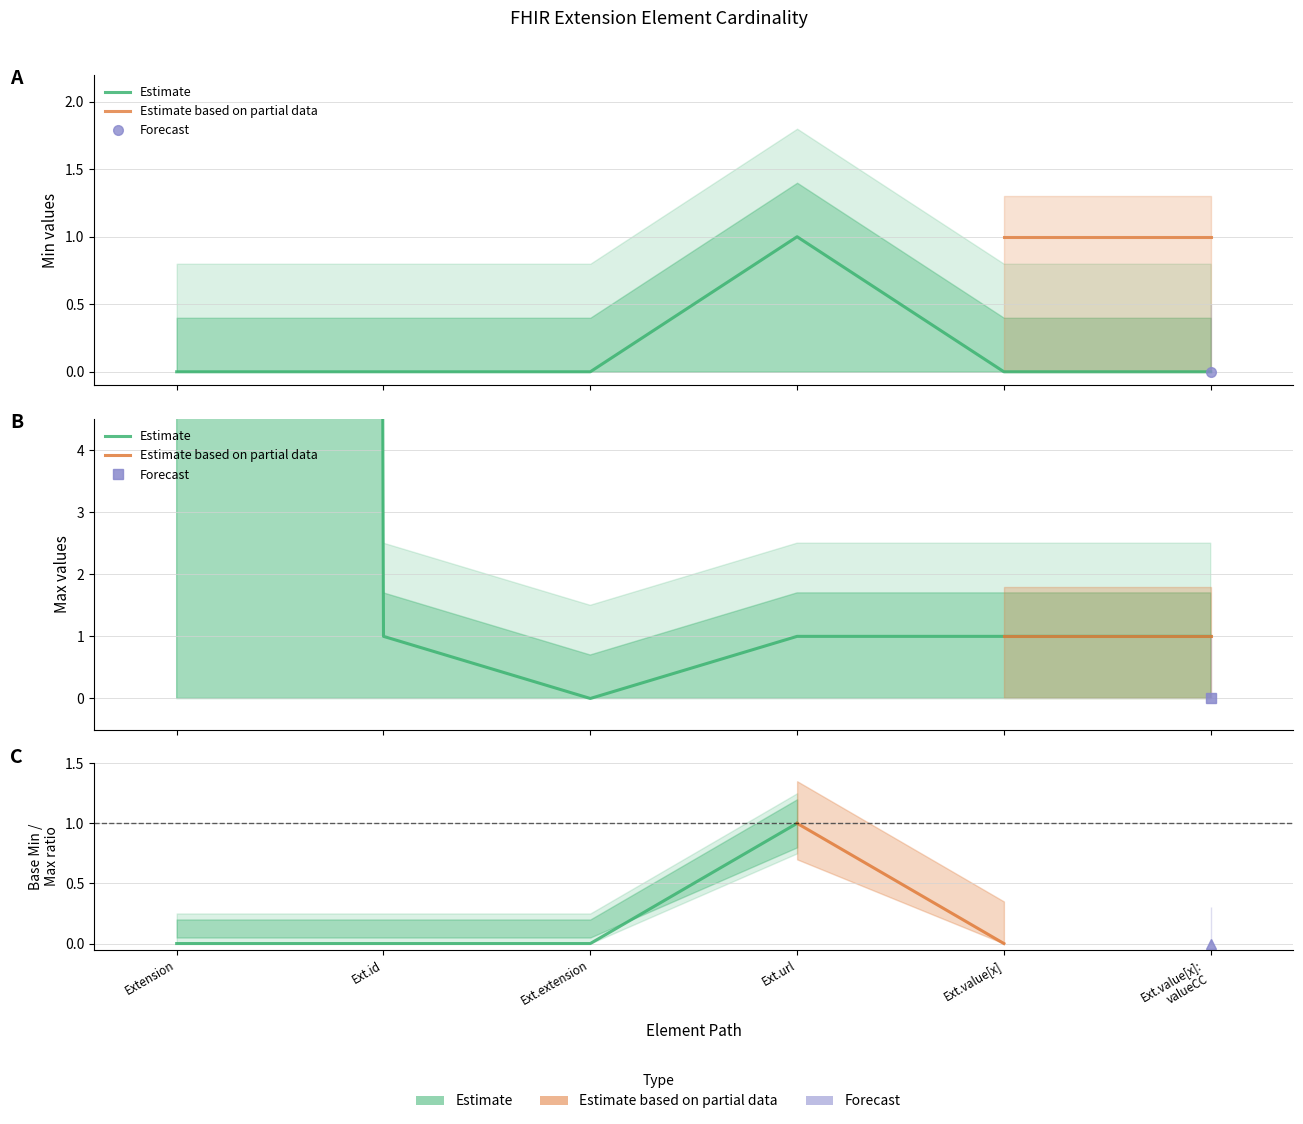

Which series changed the most between Ext.id and Ext.value[x]: valueCC?

Min